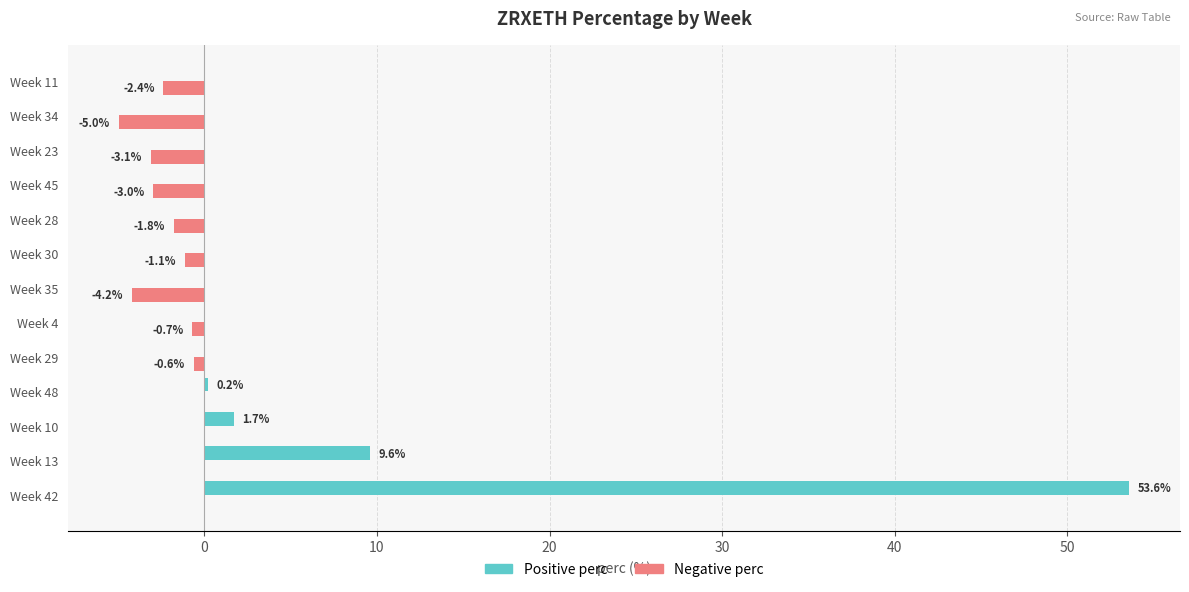

Is it true that Positive perc equals 0.0 at Week 29?

True